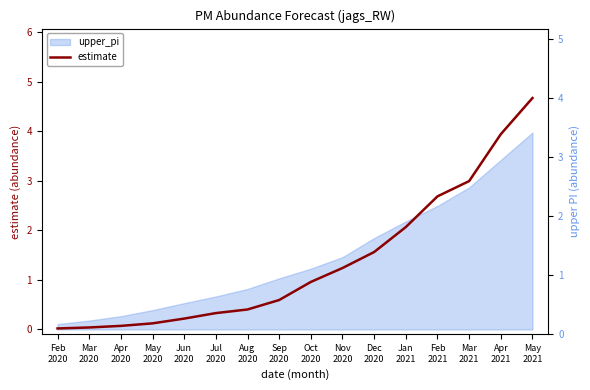

True or false: estimate and upper_pi_axis intersect in this chart.

True